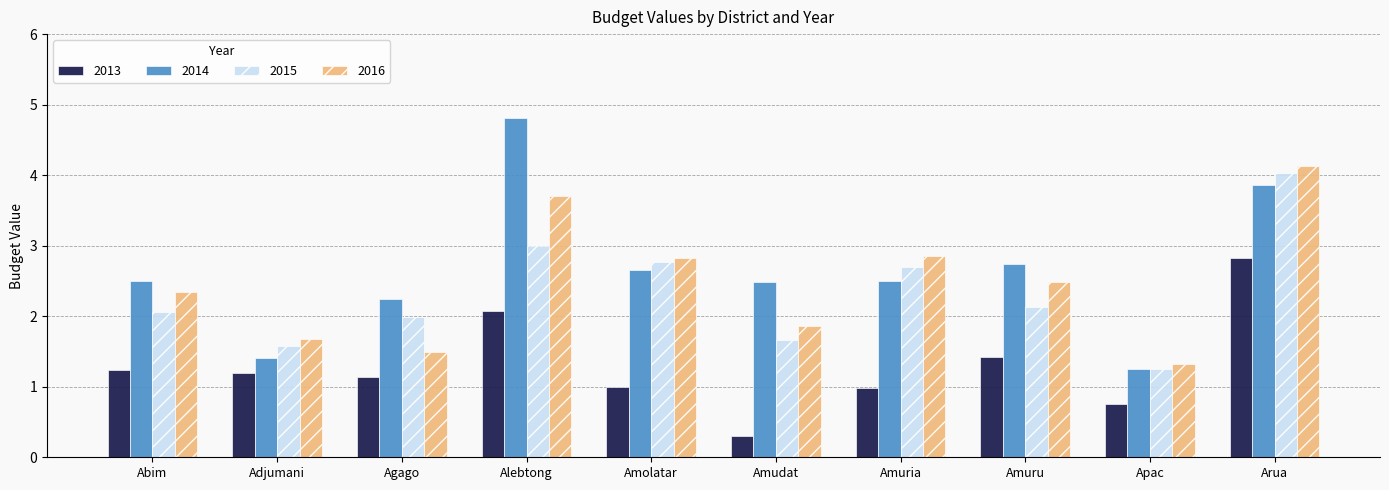

True or false: 2013 has a value of 0.6 at Amuria.

False